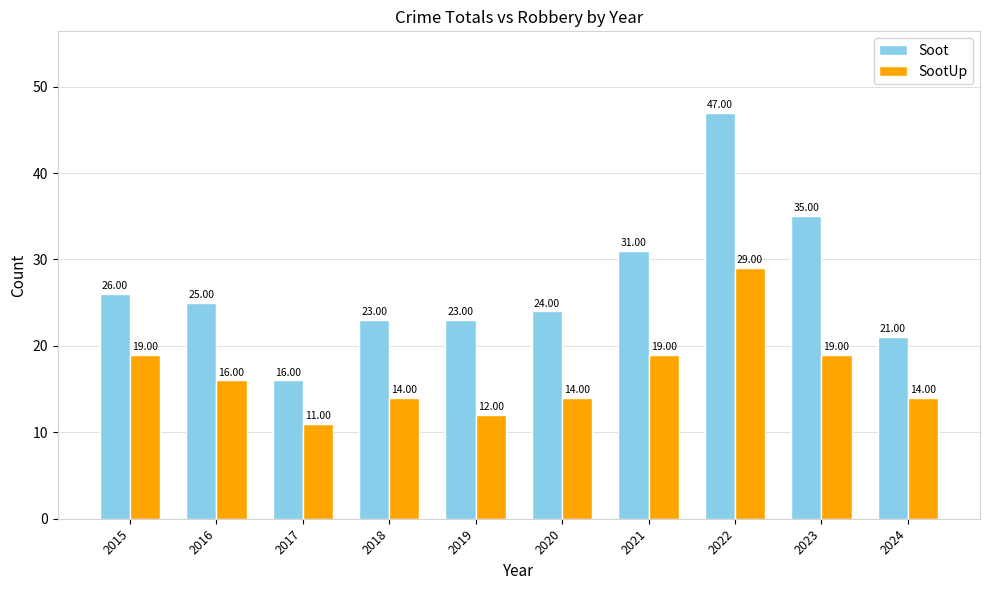

List the series in order of their peak value, lowest first.

SootUp, Soot